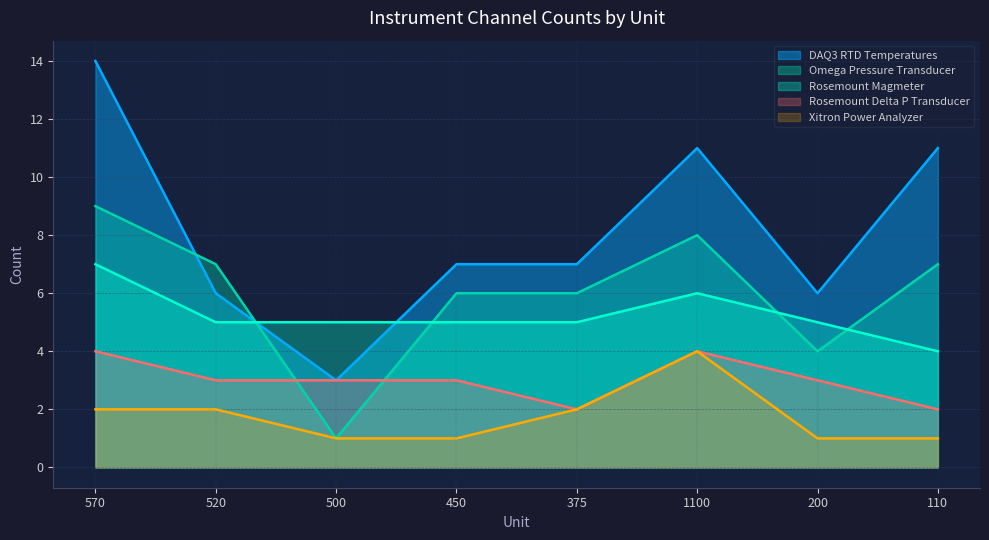

Reading left to right, what are all the values shown in this chart?

Omega Pressure Transducer: 570=9	520=7	500=1	450=6	375=6	1100=8	200=4	110=7
DAQ3 RTD Temperatures: 570=14	520=6	500=3	450=7	375=7	1100=11	200=6	110=11
Rosemount Magmeter: 570=7	520=5	500=5	450=5	375=5	1100=6	200=5	110=4
Rosemount Delta P Transducer: 570=4	520=3	500=3	450=3	375=2	1100=4	200=3	110=2
Xitron Power Analyzer: 570=2	520=2	500=1	450=1	375=2	1100=4	200=1	110=1